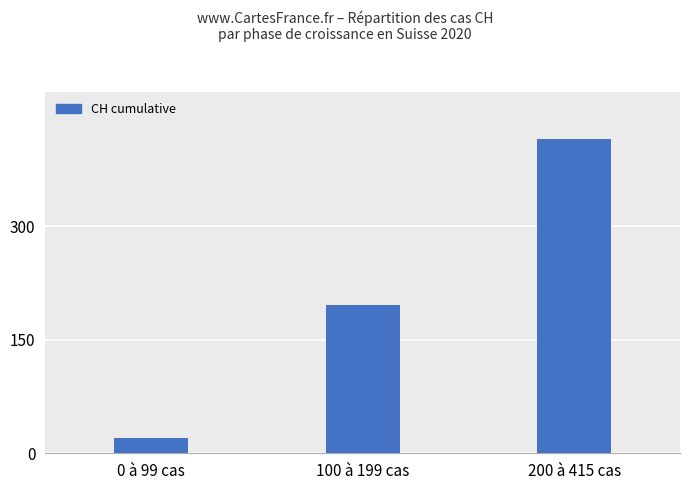

What is the greatest value displayed?

415